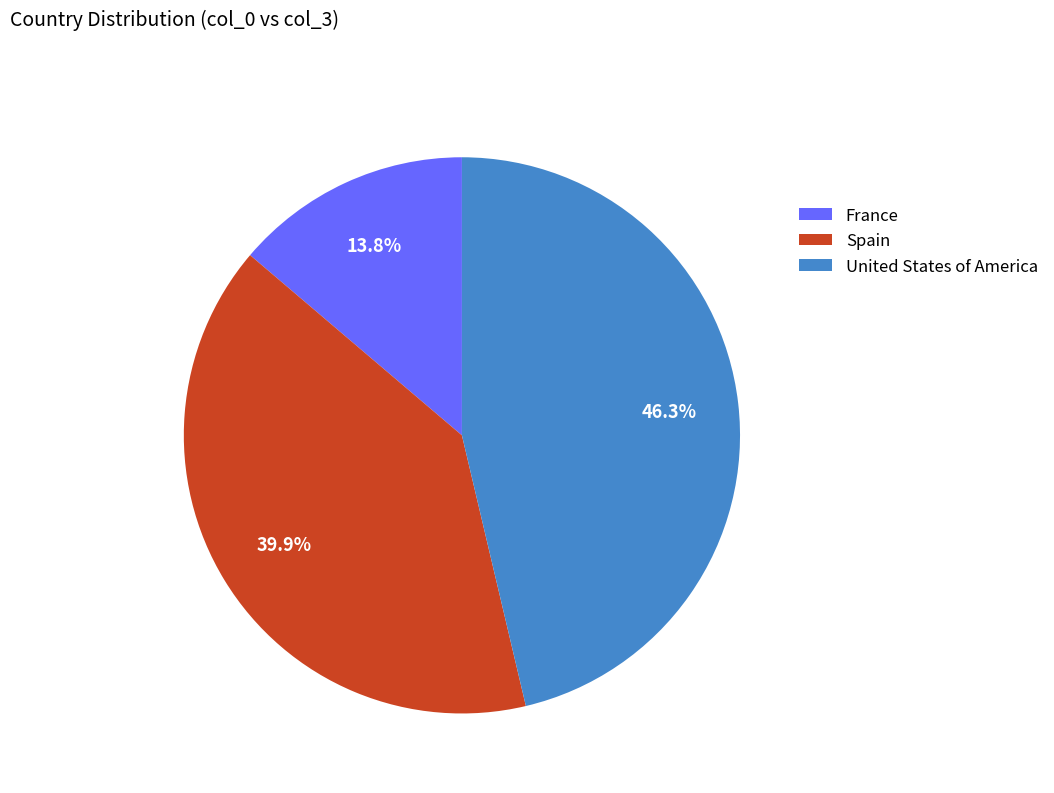

How many segments does this pie chart have?

3